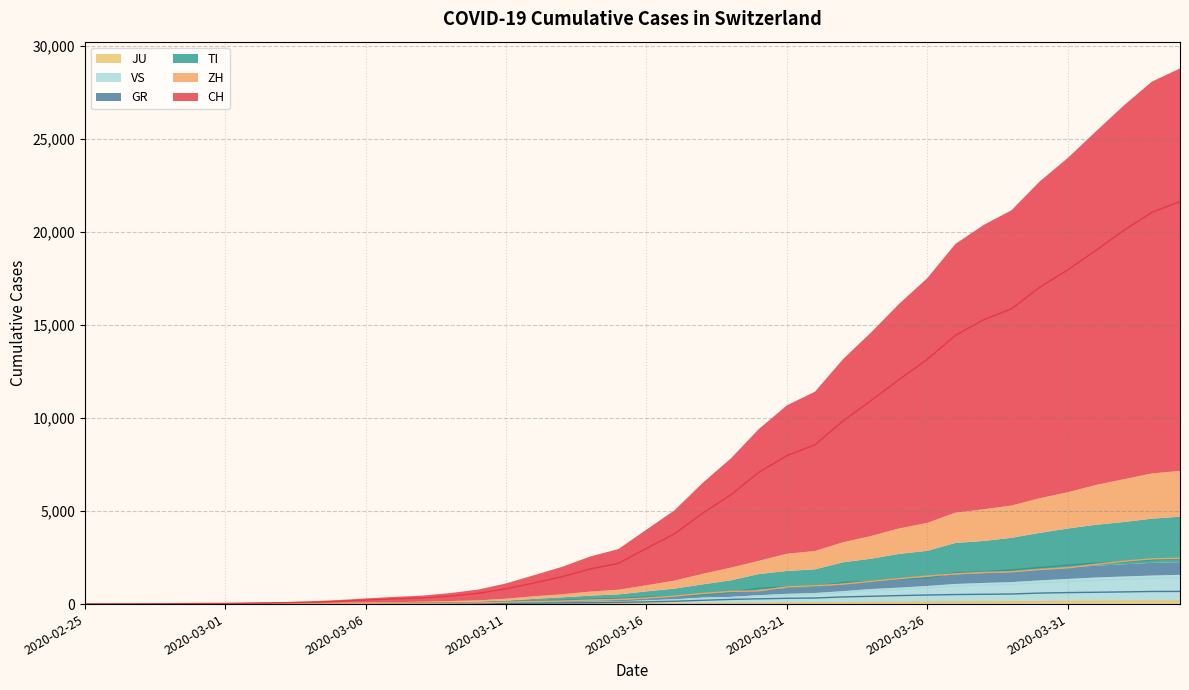

Does the chart display data point markers on the line(s)?

No